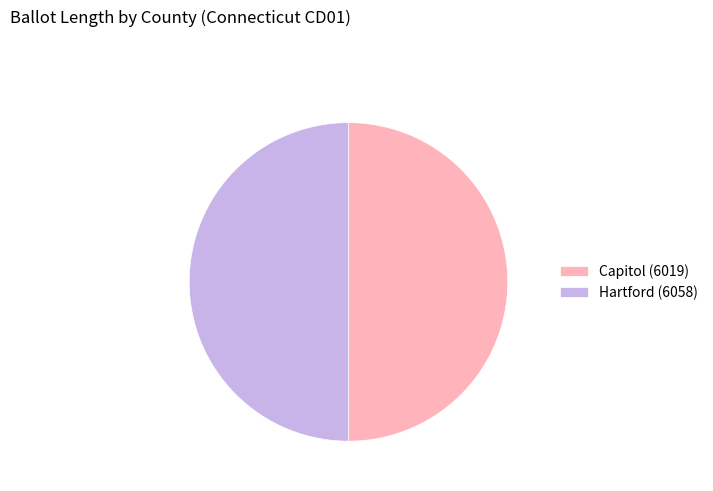

Is the sum of Capitol (6019) and Hartford (6058) greater than half?

Yes